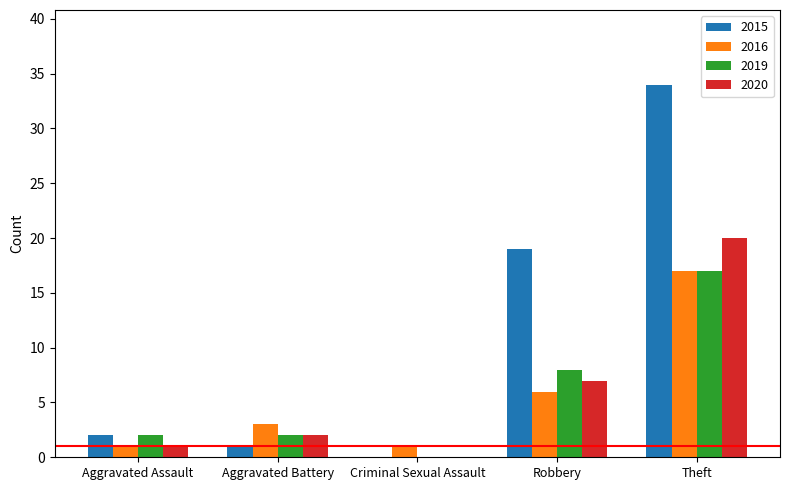

What is the average value of the 2015 series?

11